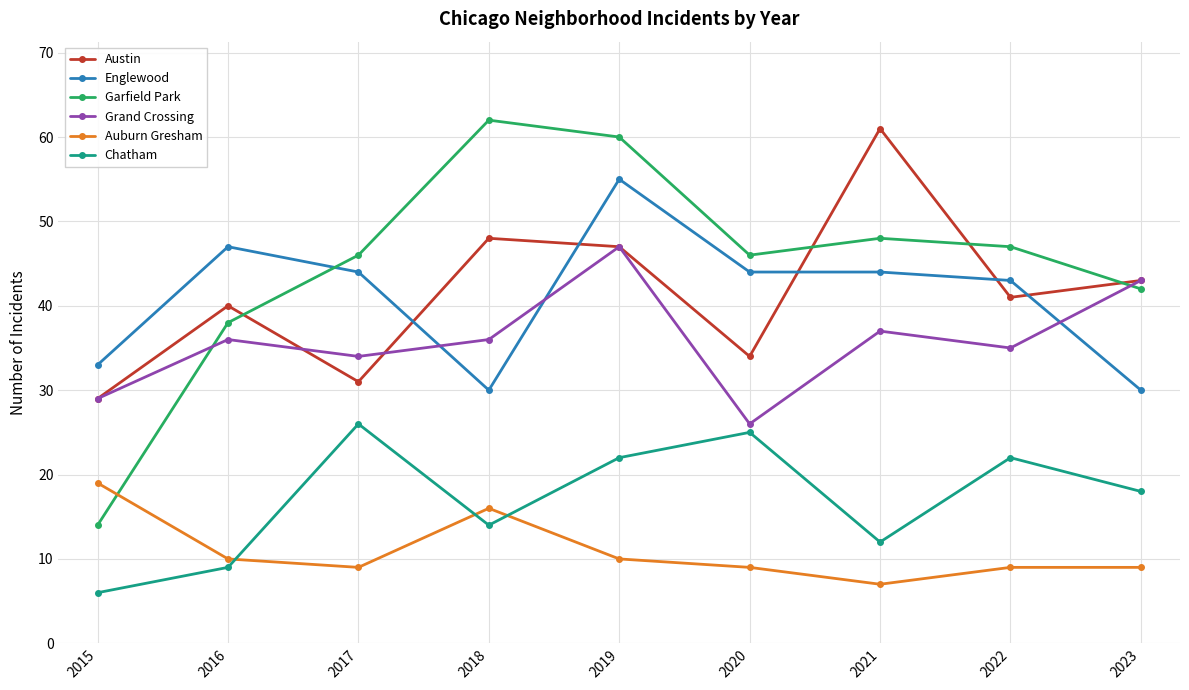

True or false: Englewood and Auburn Gresham cross at least once.

False